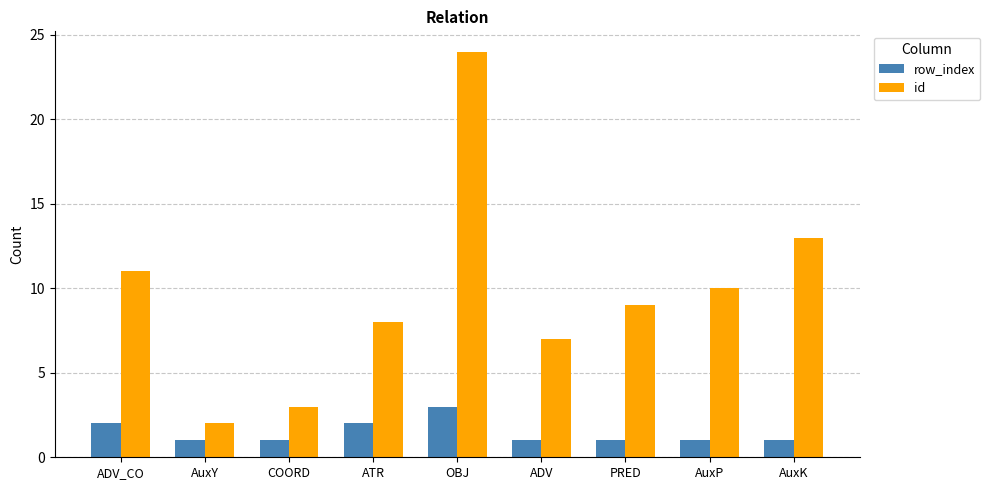

List the series in order of their peak value, lowest first.

row_index, id